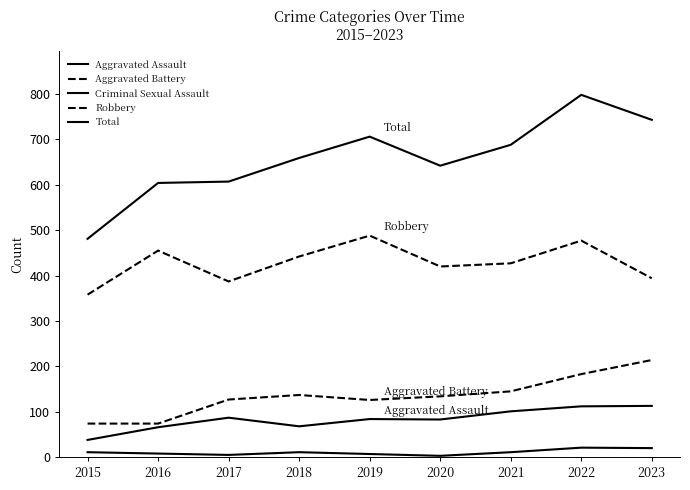

Is this an area chart (filled region under the line)?

No